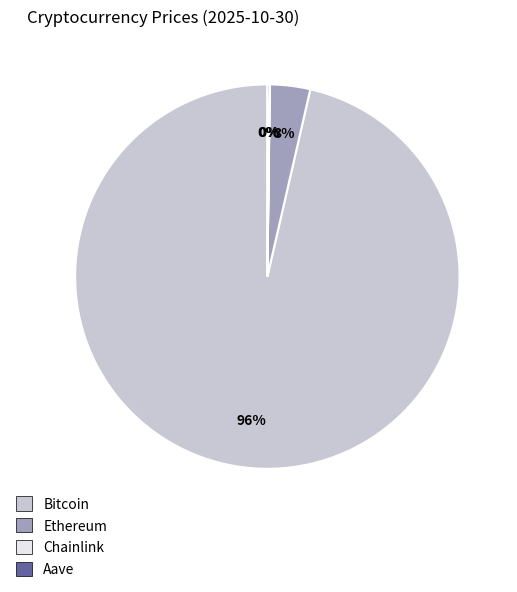

To the nearest percent, what is the average slice percentage?

25%